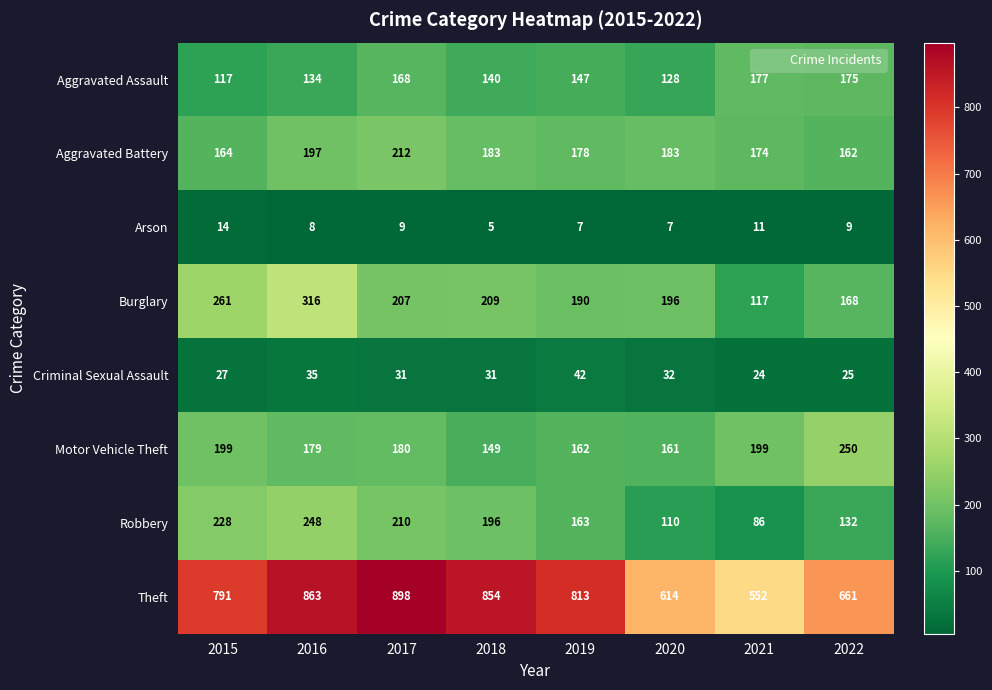

List the series in order of their peak value, lowest first.

Arson, Criminal Sexual Assault, Aggravated Assault, Aggravated Battery, Robbery, Motor Vehicle Theft, Burglary, Theft